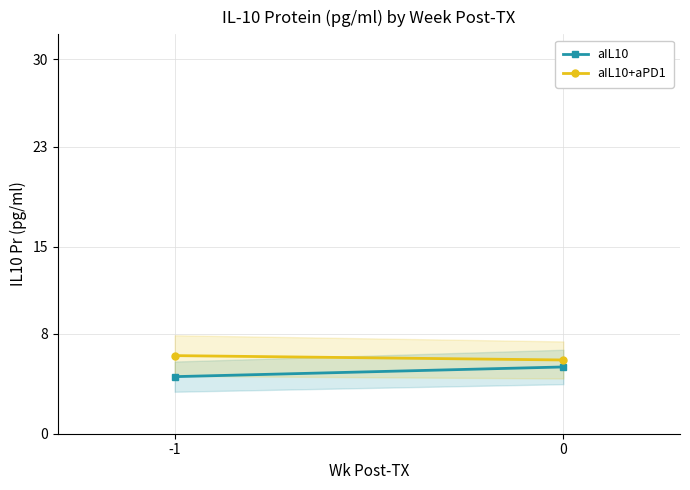

Does the chart have visible grid lines?

Yes